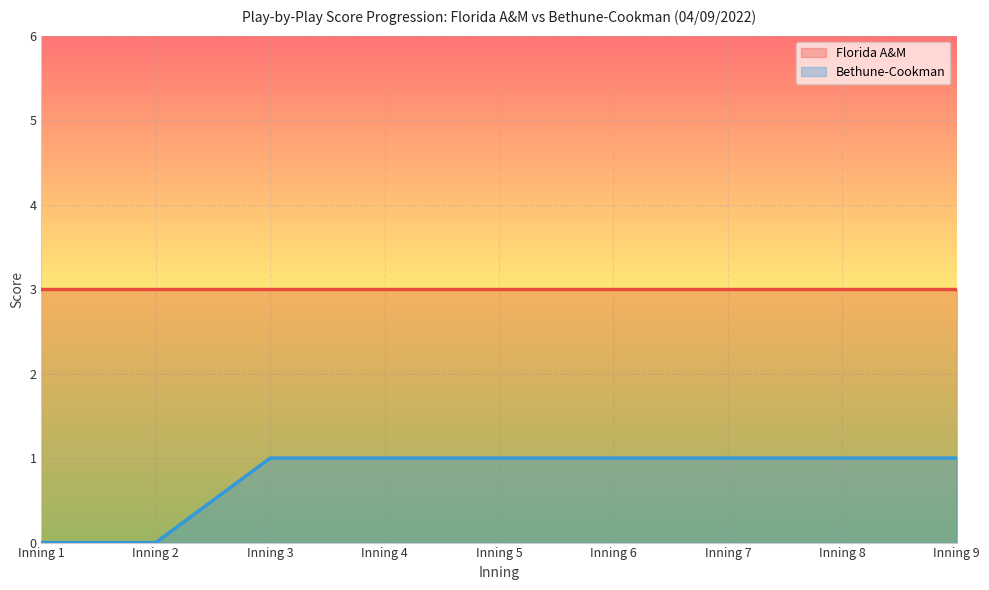

How many data points are less than 1?

2